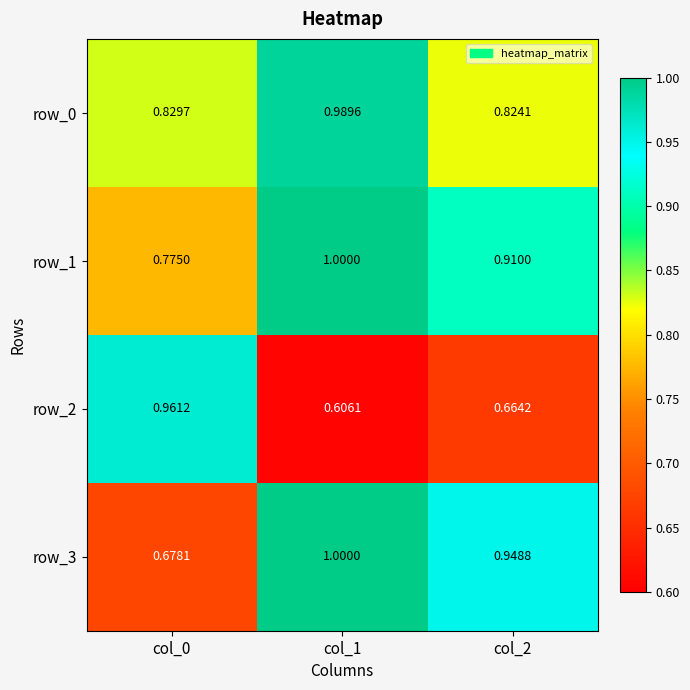

At which label is row_1 closest to 0?

col_0